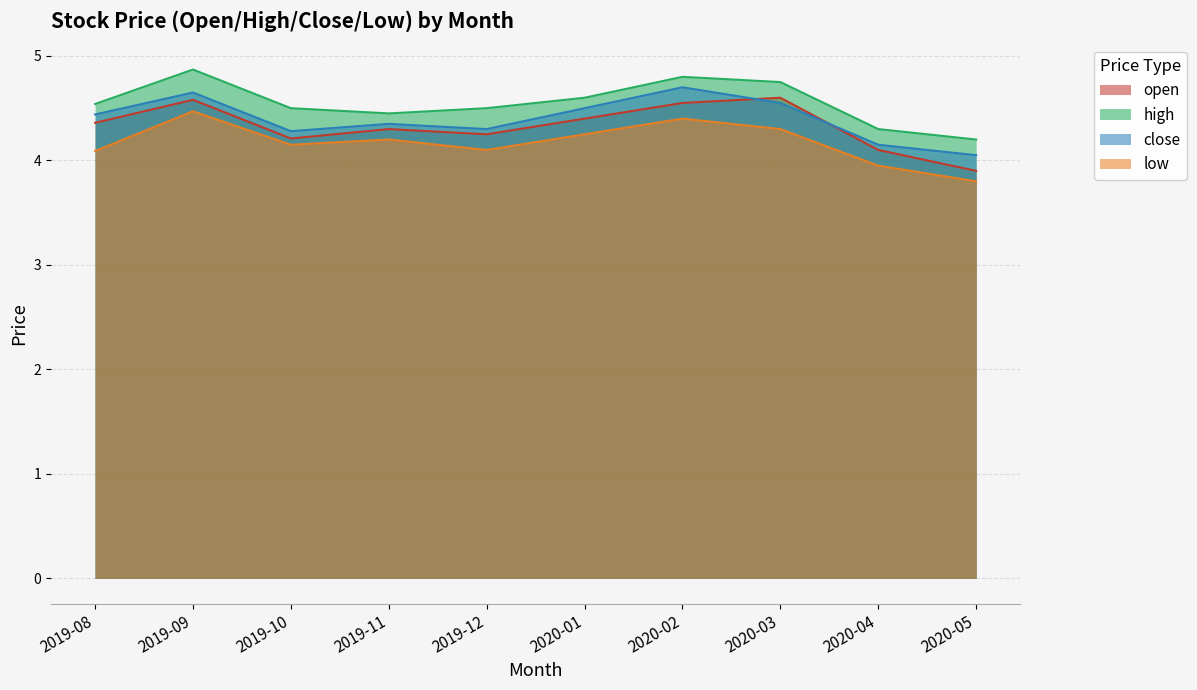

Reading right to left, transcribe all the data shown in this chart.

open: 3.9	4.1	4.6	4.5	4.4	4.2	4.3	4.2	4.6	4.4
high: 4.2	4.3	4.8	4.8	4.6	4.5	4.5	4.5	4.9	4.5
close: 4.0	4.2	4.5	4.7	4.5	4.3	4.3	4.3	4.7	4.4
low: 3.8	4.0	4.3	4.4	4.2	4.1	4.2	4.2	4.5	4.1